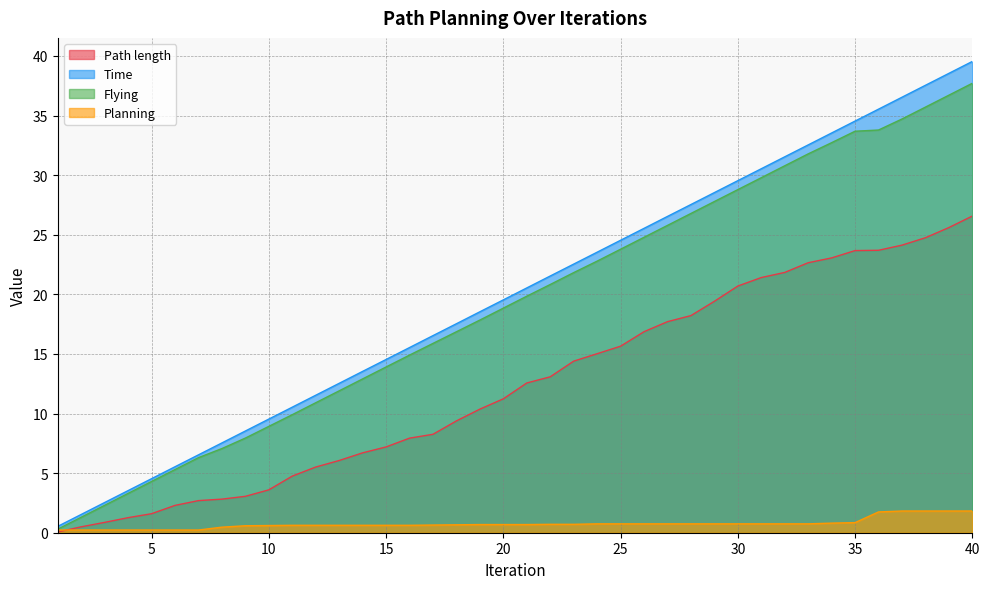

How many data points does each series have?

40